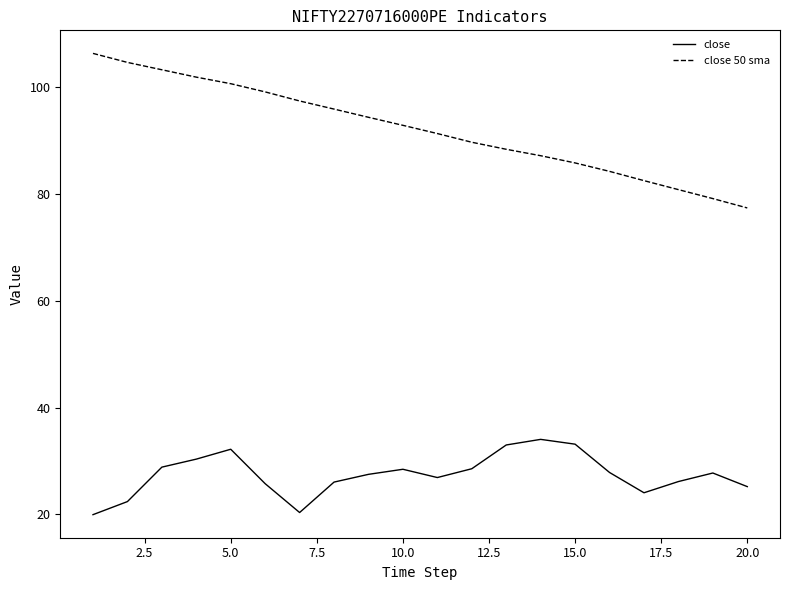

Which series has the widest spread of values?

close 50 sma